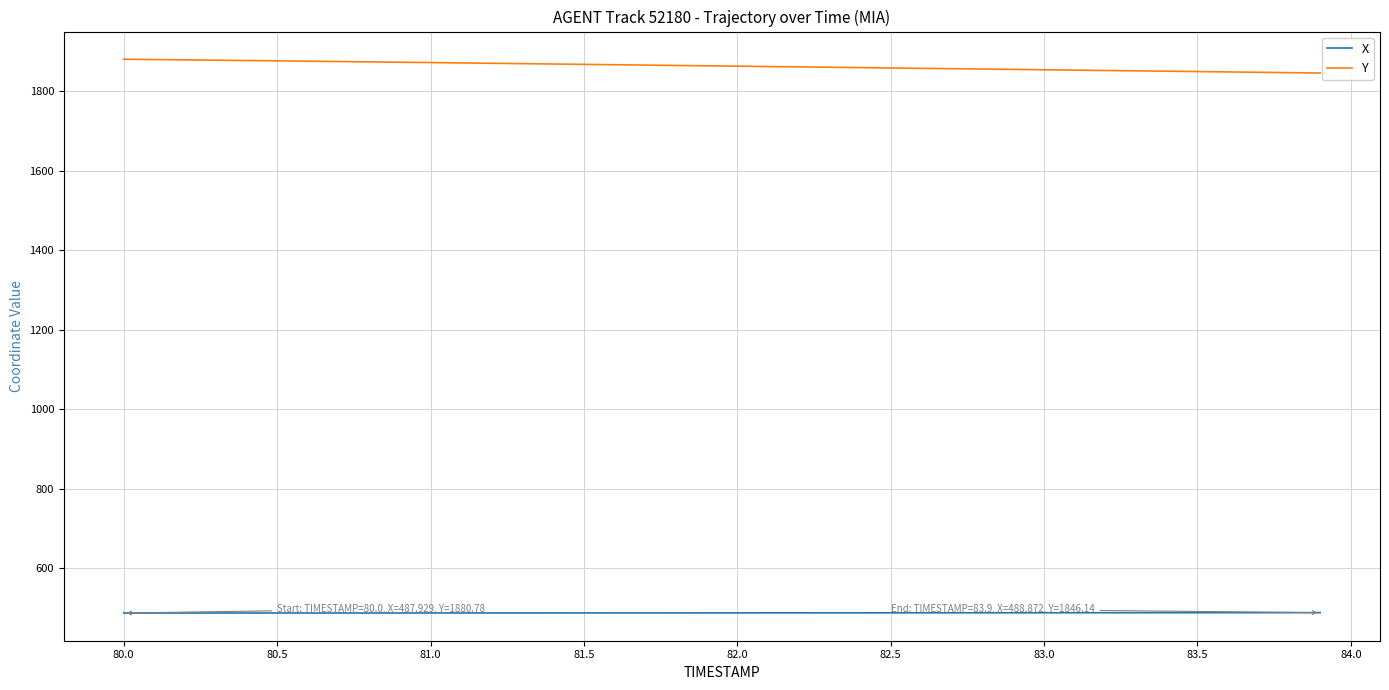

List the series in order of their peak value, highest first.

Y, X